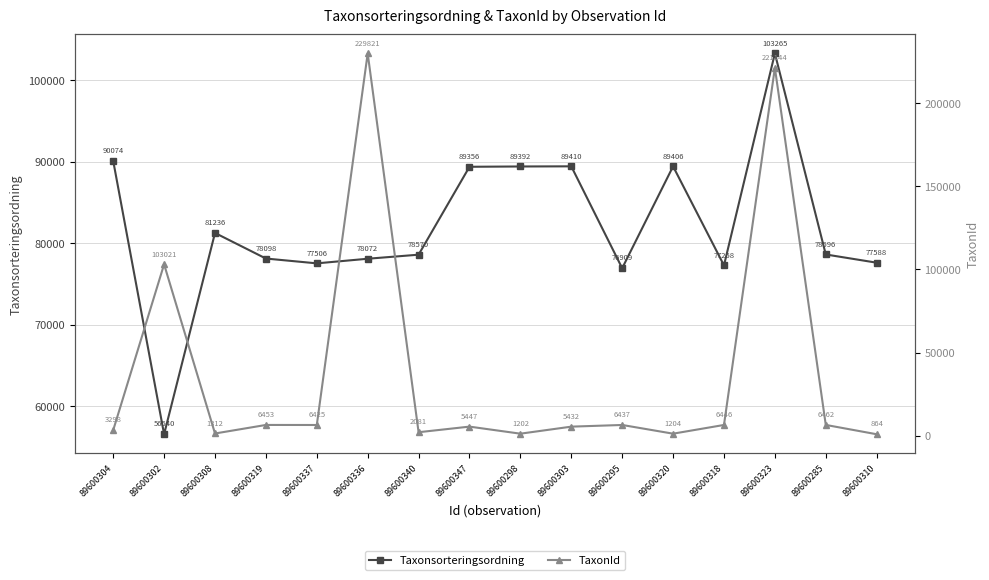

What value does the TaxonId series have at 89600303?

5432